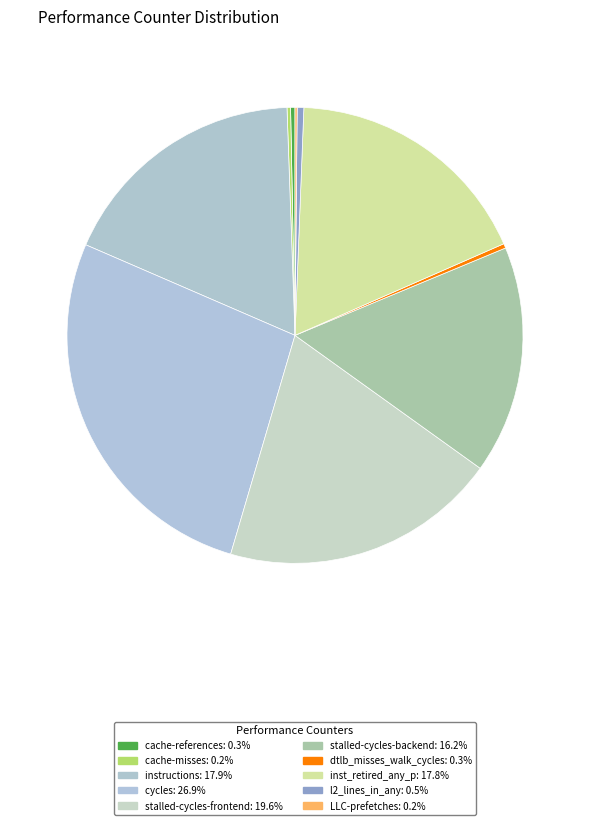

Approximately how many times larger is the value at l2_lines_in_any compared to dtlb_misses_walk_cycles?

1.5